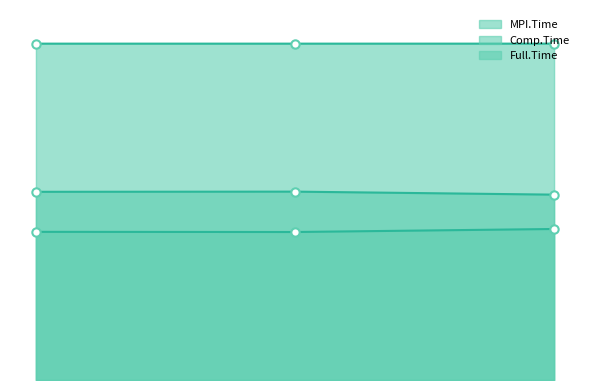

True or false: Comp.Time has a value of 2.4 at 0.

True